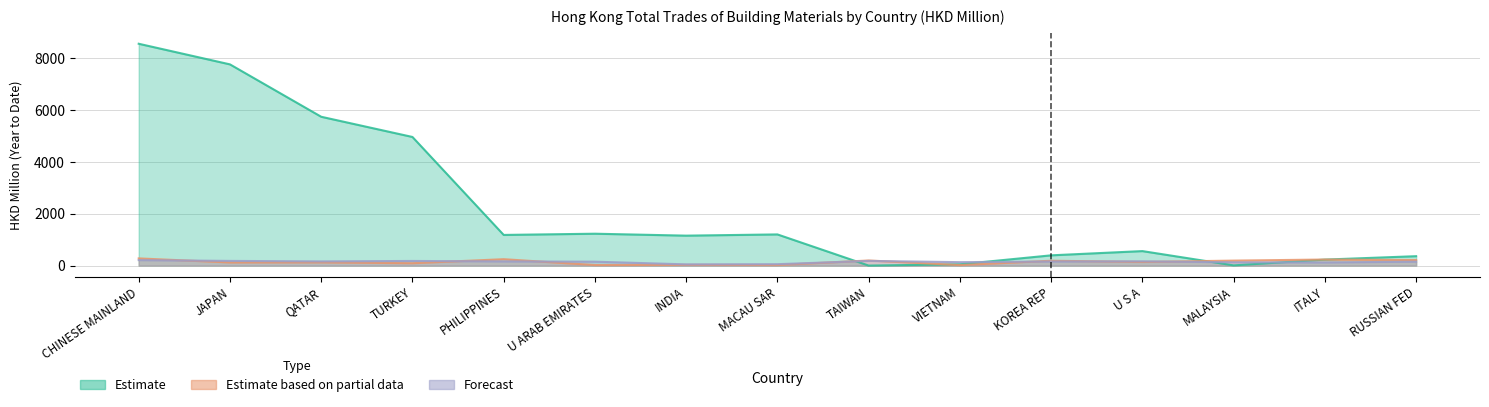

Does the chart display data point markers on the line(s)?

No